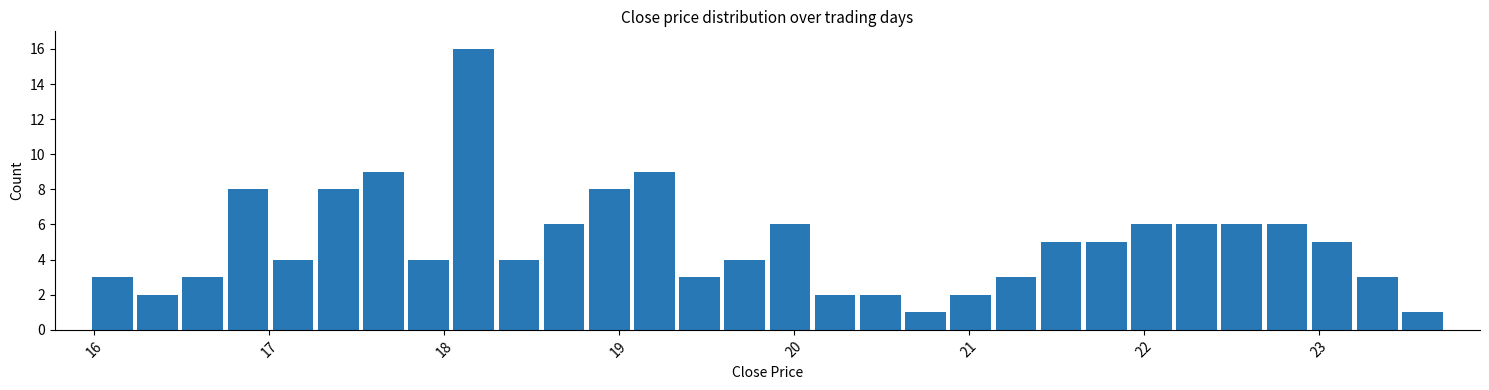

Around what value on the x-axis is the tallest bar? Give the approximate position of its centre, as read against the axis.

18.2